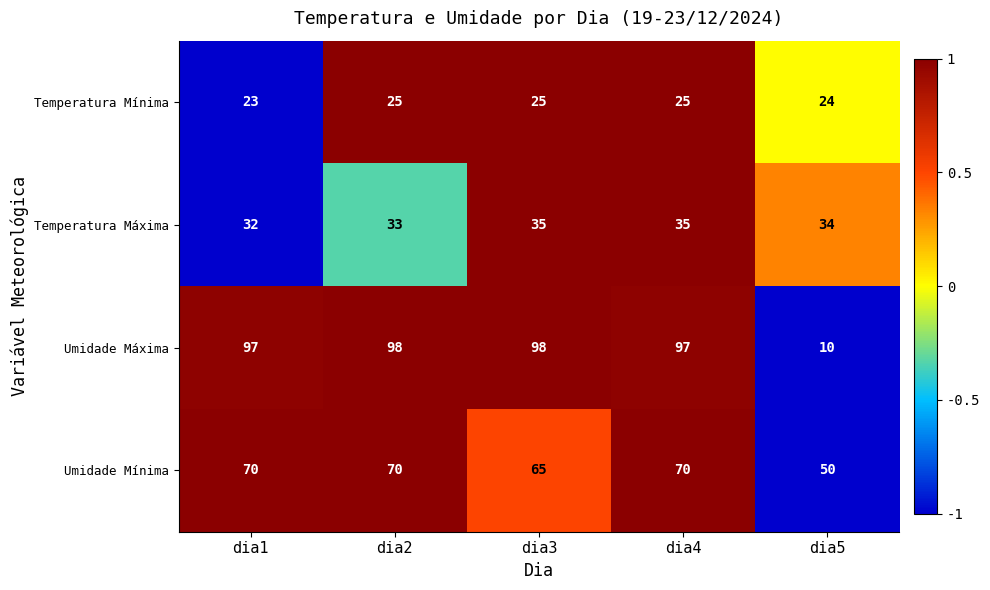

What is the total value across all series at dia2?

226